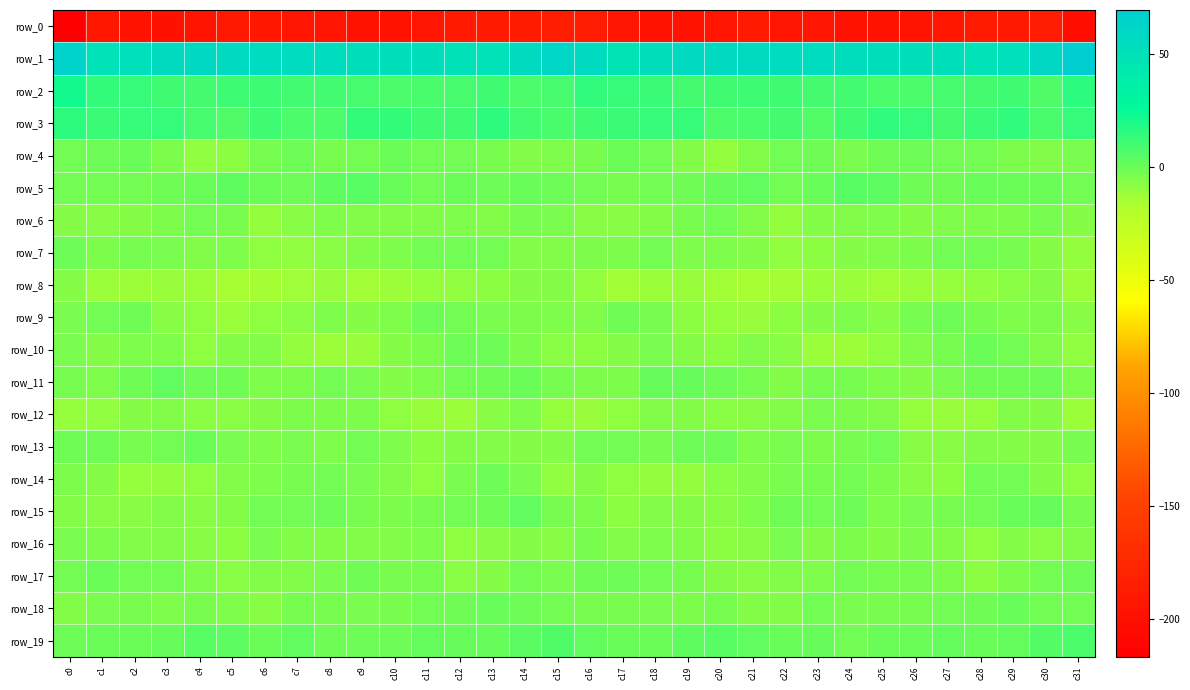

Where is row_8 nearest to the value -10?

c12